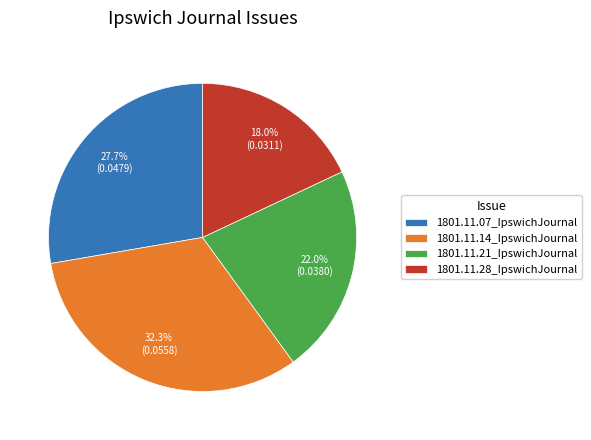

Rank the categories by value from lowest to highest.

1801.11.28_IpswichJournal, 1801.11.21_IpswichJournal, 1801.11.07_IpswichJournal, 1801.11.14_IpswichJournal